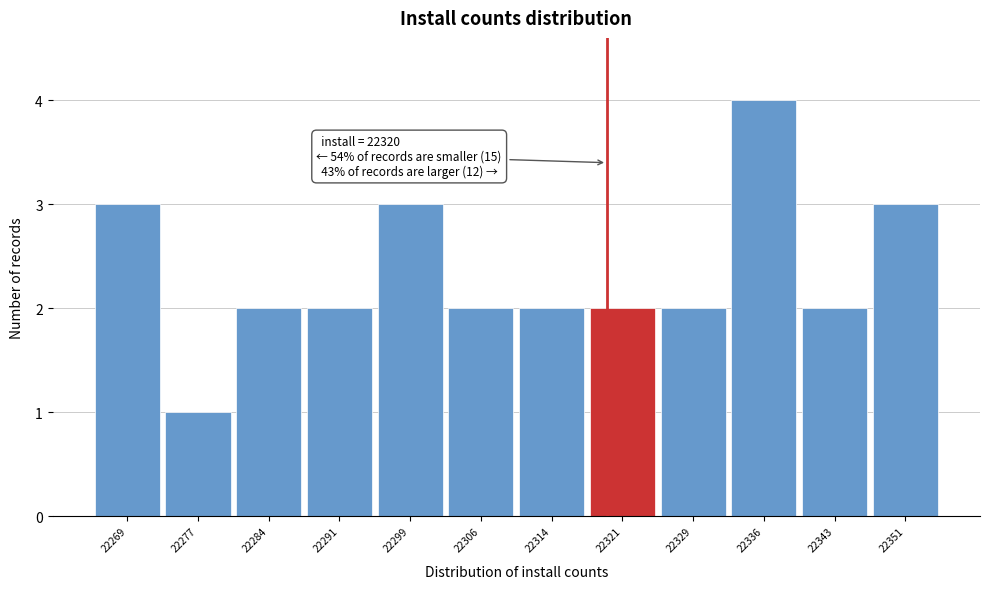

Which range on the x-axis has the tallest bar?

22333 to 22340